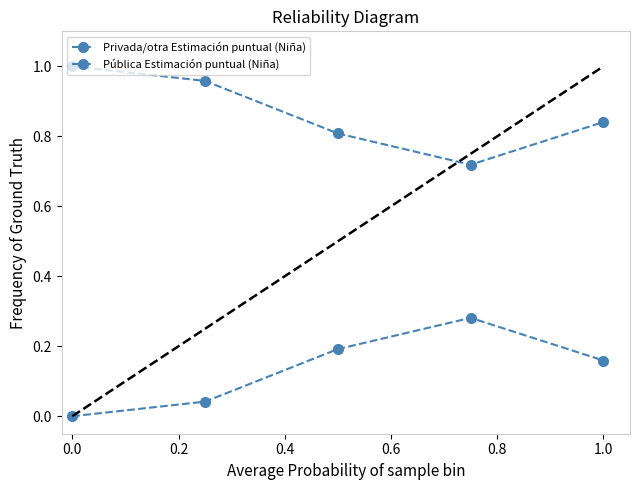

The Pública Estimación puntual (Niña) series shows 0.7 at 0.6. True or false?

True